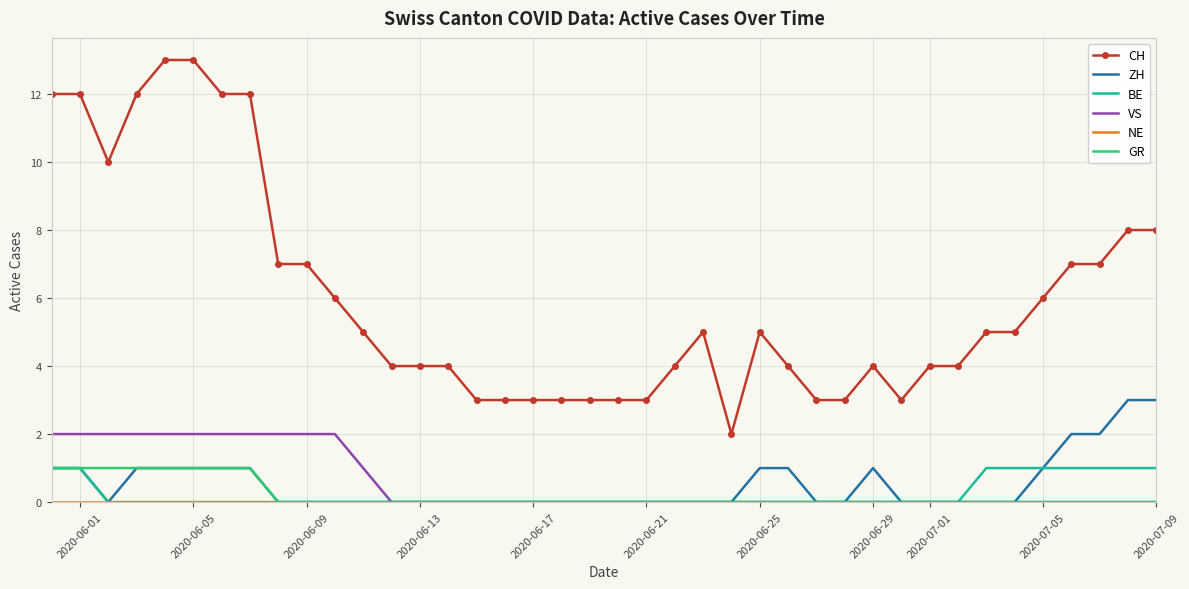

Which series has the widest spread of values?

CH